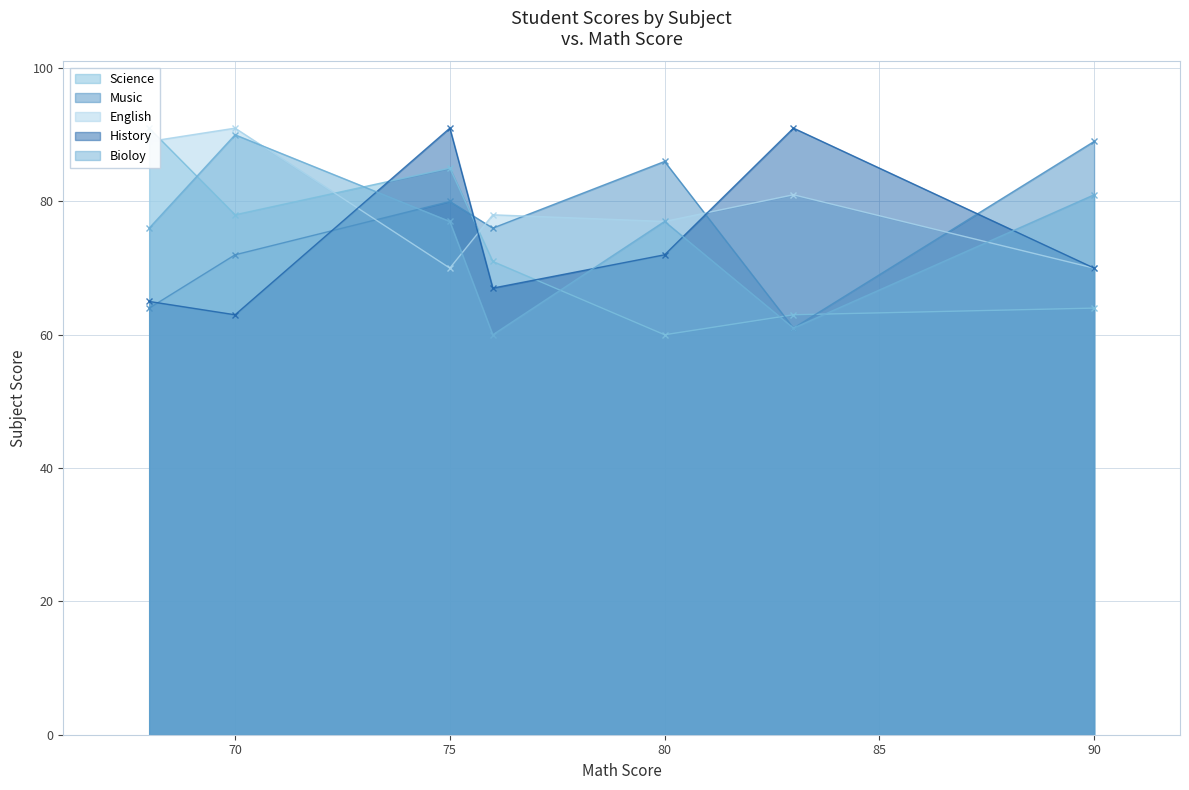

True or false: English and Music intersect in this chart.

True